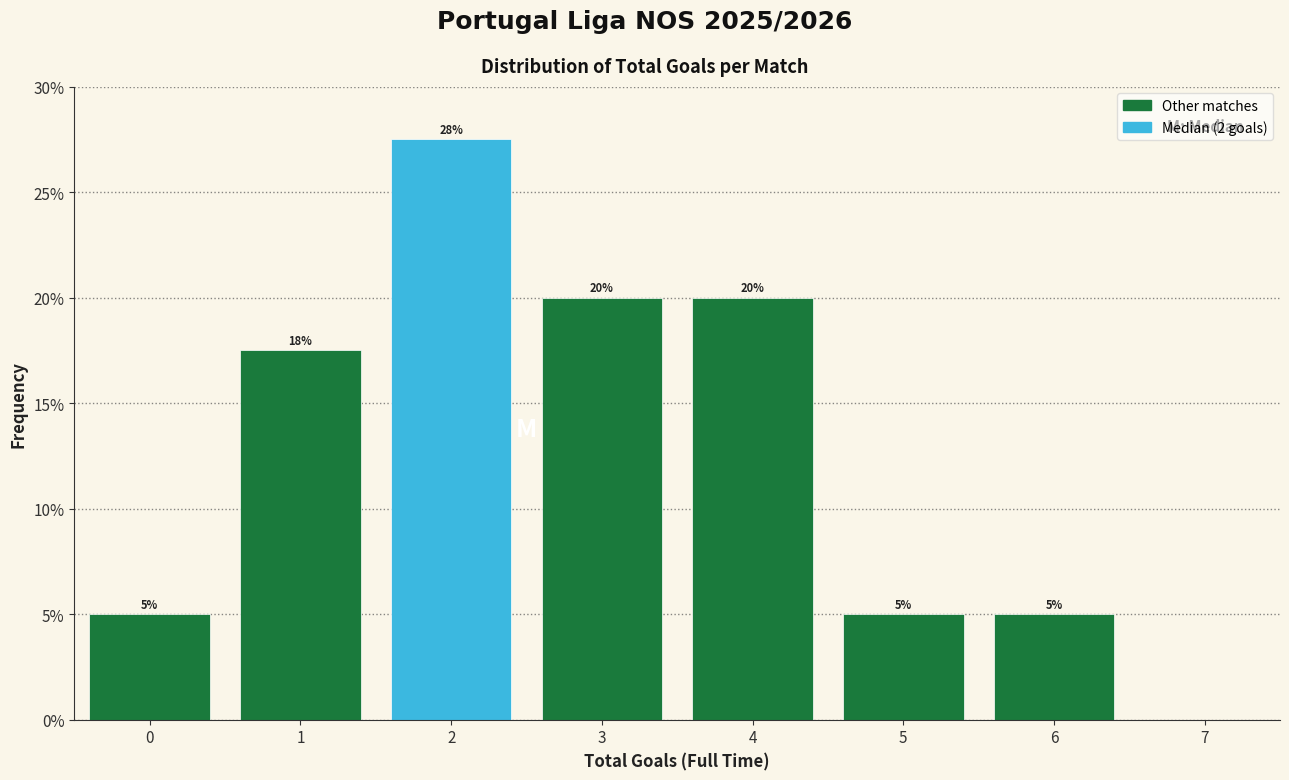

Over which range of the x-axis is the bar tallest?

1.5 to 2.5